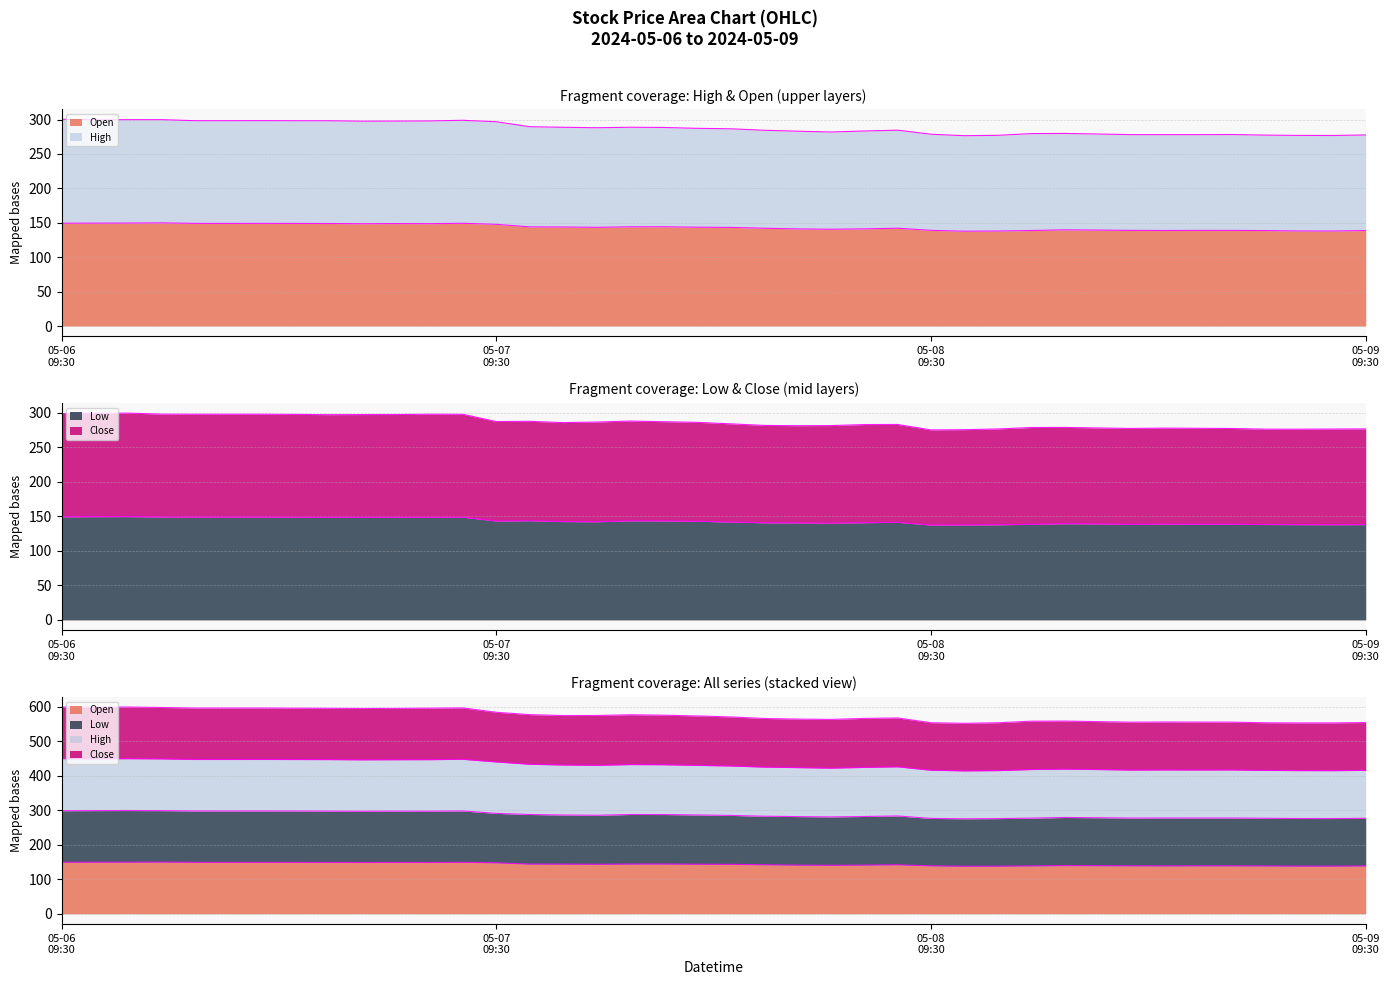

Which series has the widest spread of values?

Close